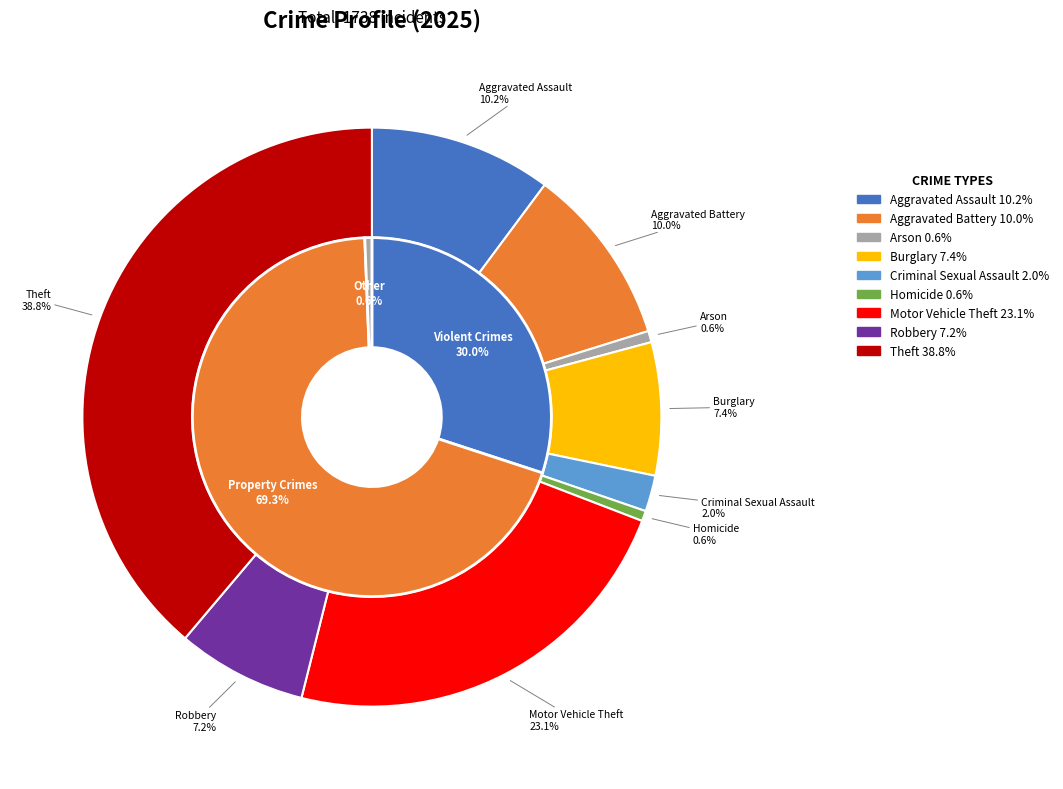

Is it true that Homicide is 8% of the pie?

False